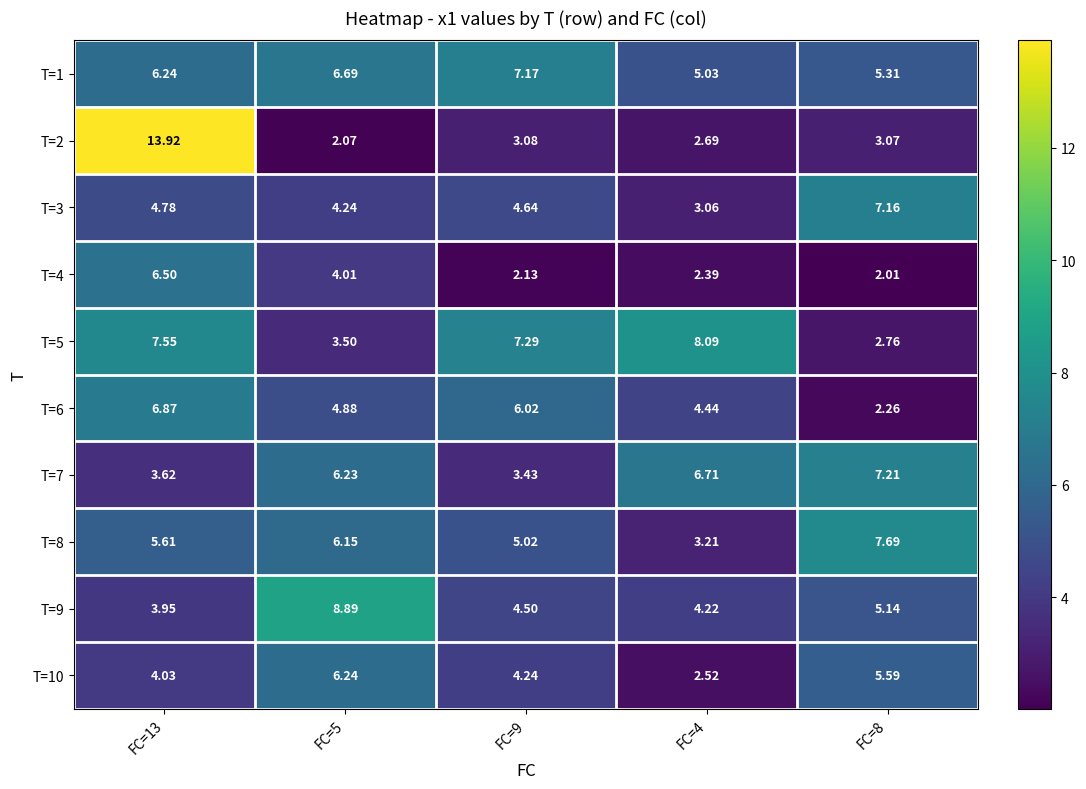

At how many categories does at least one series exceed 4?

5